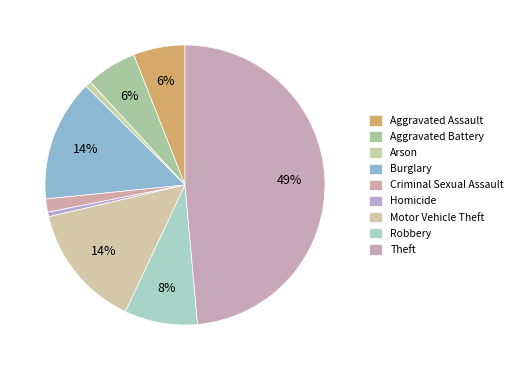

To the nearest percent, what portion does Robbery represent?

8%